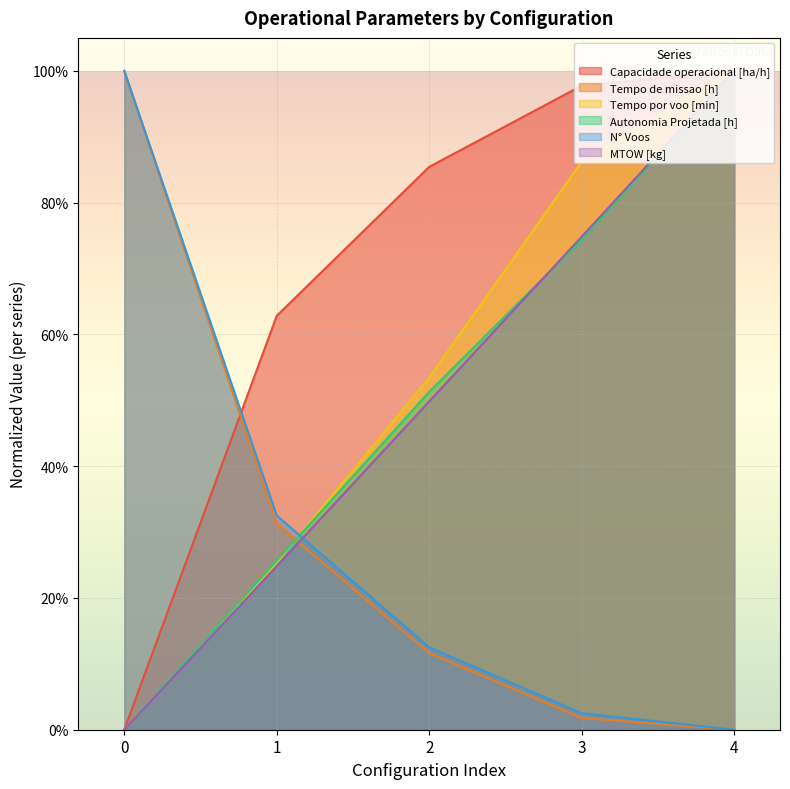

Which has a higher value, 1 or 3?

3